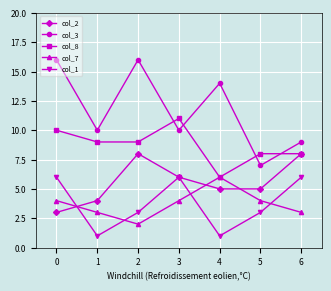

At how many categories does at least one series exceed 7?

7